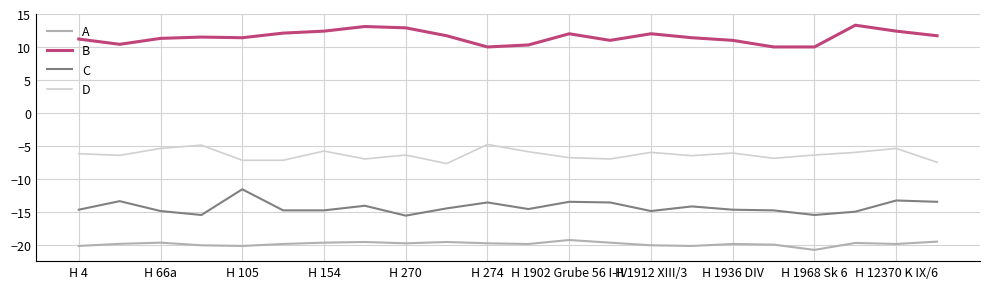

What is the difference between the maximum and minimum values in the B series?

3.3